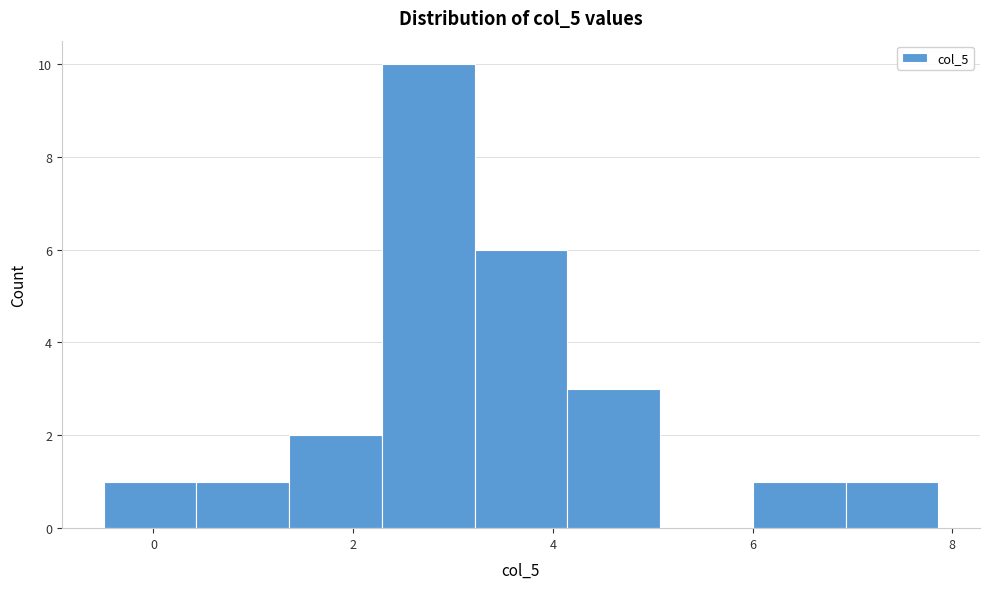

Reading left to right, list every bar in this chart as the range it spans on the x-axis followed by its height. Neither the bar edges nor the heights are printed on the chart, so give them approximately, as read against the axes.

-0.4 to 0.4: 1
0.4 to 1.4: 1
1.4 to 2.2: 2
2.2 to 3.2: 10
3.2 to 4.2: 6
4.2 to 5.0: 3
5.0 to 6.0: 0
6.0 to 7.0: 1
7.0 to 7.8: 1